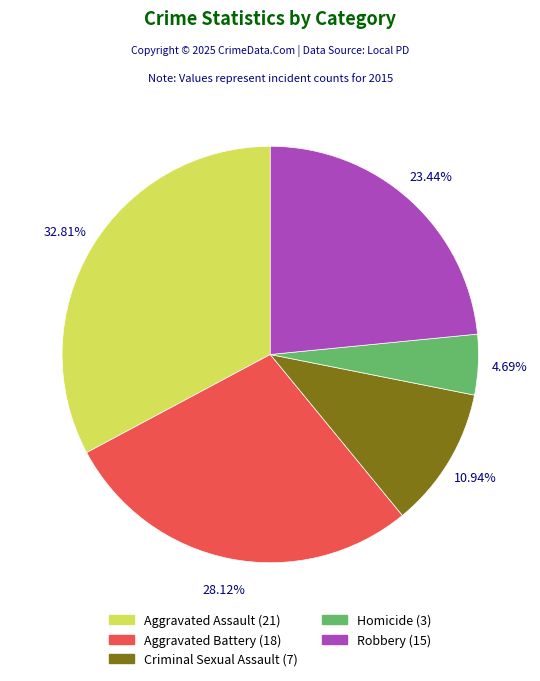

How many slices are in this pie chart?

5